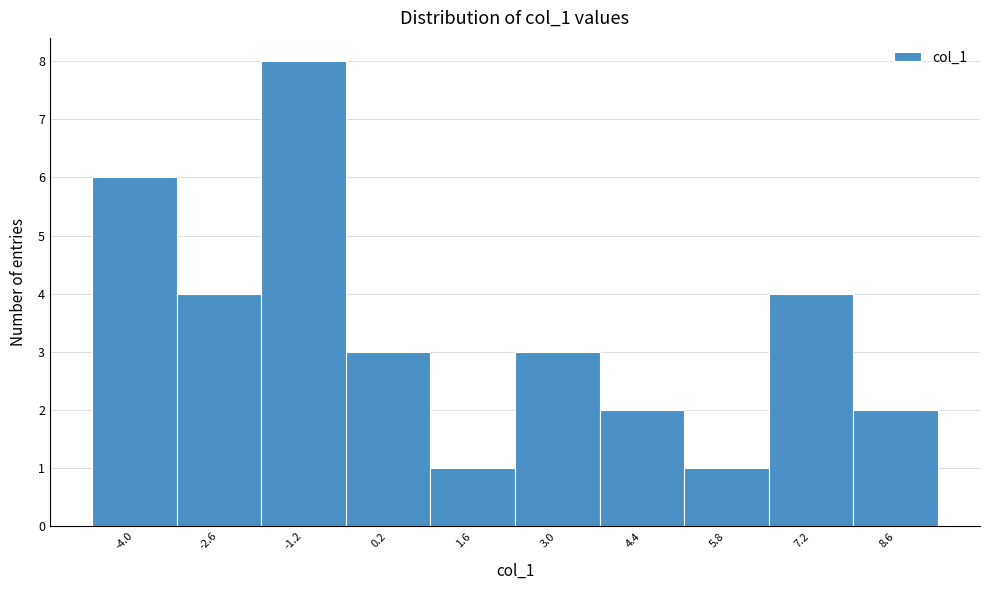

Reading left to right, list every bar in this chart as the range it spans on the x-axis followed by its height. Neither the bar edges nor the heights are printed on the chart, so give them approximately, as read against the axes.

-4.6 to -3.2: 6
-3.2 to -1.8: 4
-1.8 to -0.4: 8
-0.4 to 1.0: 3
1.0 to 2.4: 1
2.4 to 3.8: 3
3.8 to 5.2: 2
5.2 to 6.6: 1
6.6 to 8.0: 4
8.0 to 9.4: 2